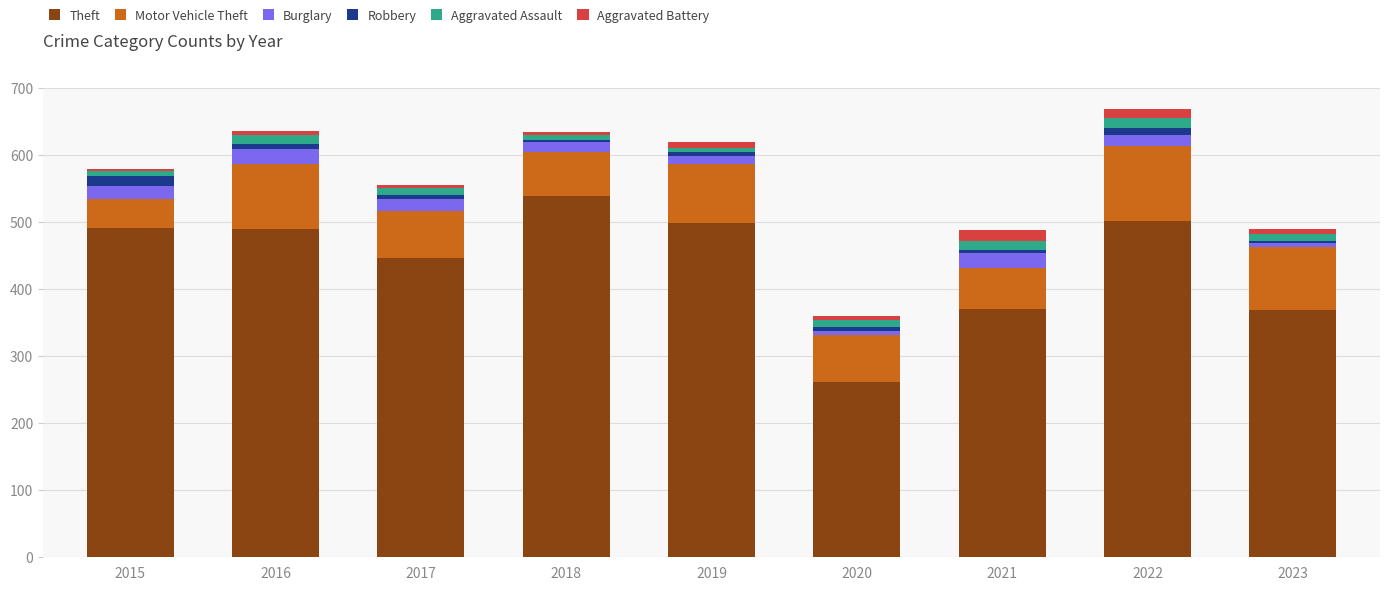

What is the minimum value for Theft?

261